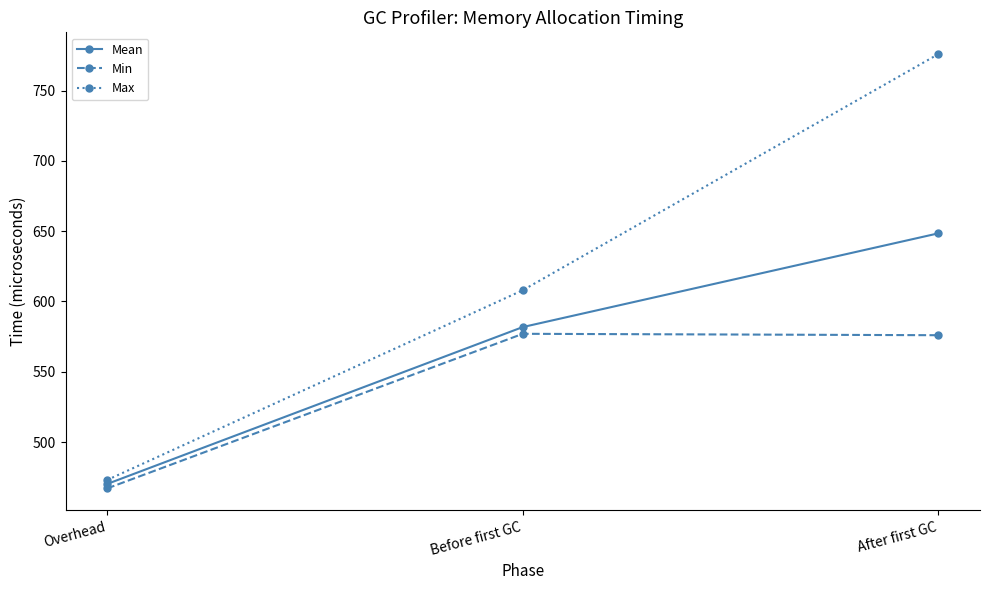

The value of Max at Overhead is 186.8. True or false?

False